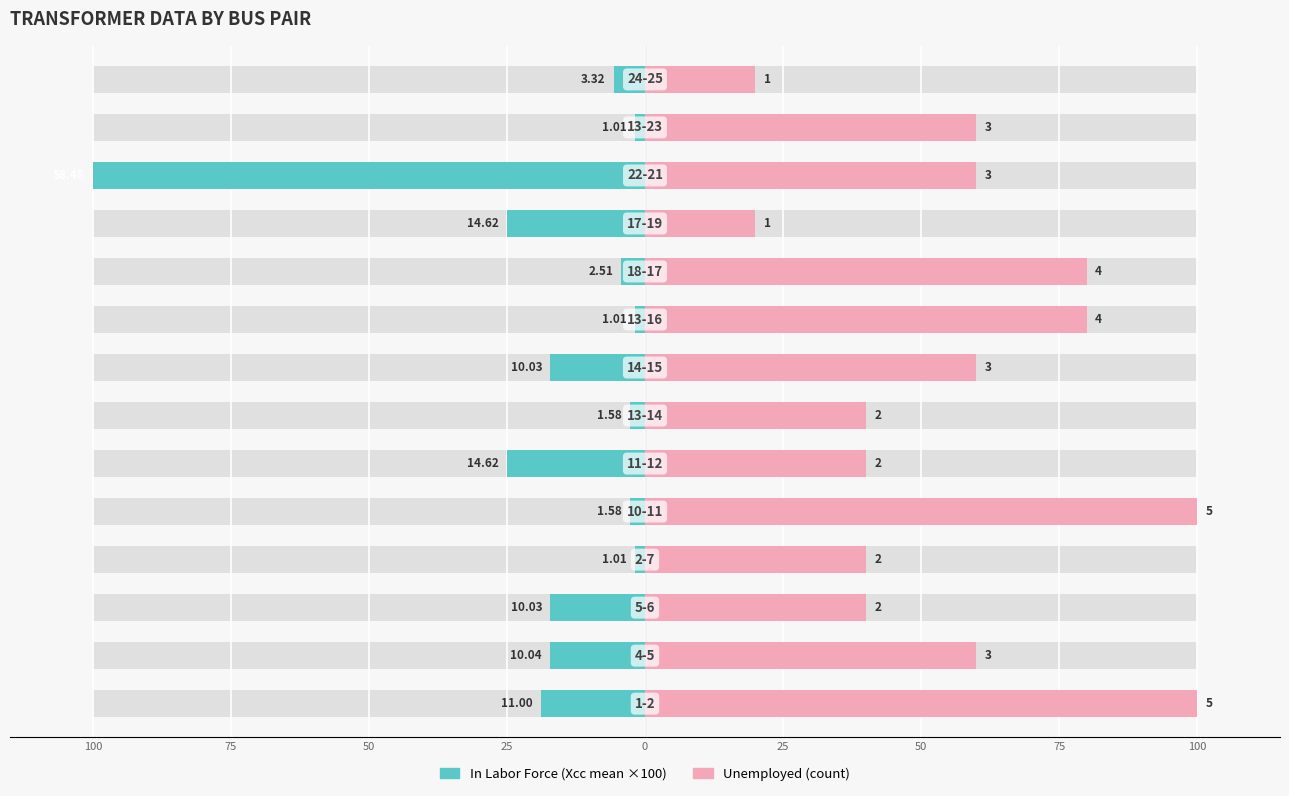

How many data points does each series have?

14